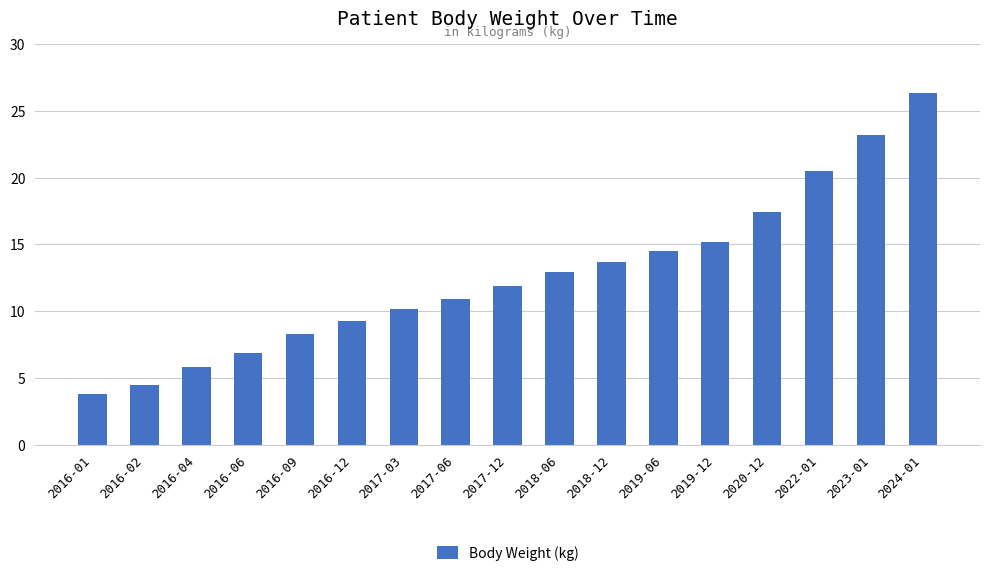

List the labels in order of value, smallest first.

2016-01, 2016-02, 2016-04, 2016-06, 2016-09, 2016-12, 2017-03, 2017-06, 2017-12, 2018-06, 2018-12, 2019-06, 2019-12, 2020-12, 2022-01, 2023-01, 2024-01